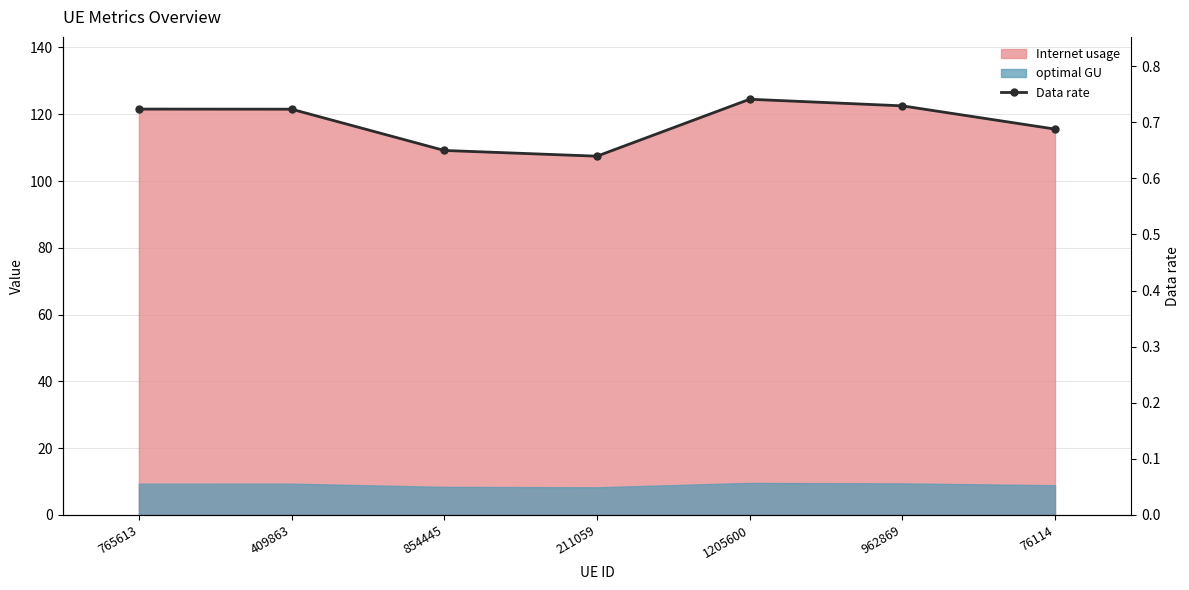

Rank the categories by value from highest to lowest.

1205600, 962869, 765613, 409863, 76114, 854445, 211059